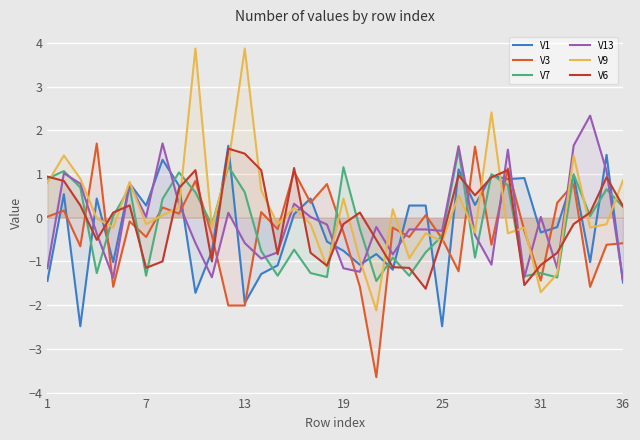

Which series has the largest range (max minus min)?

V9